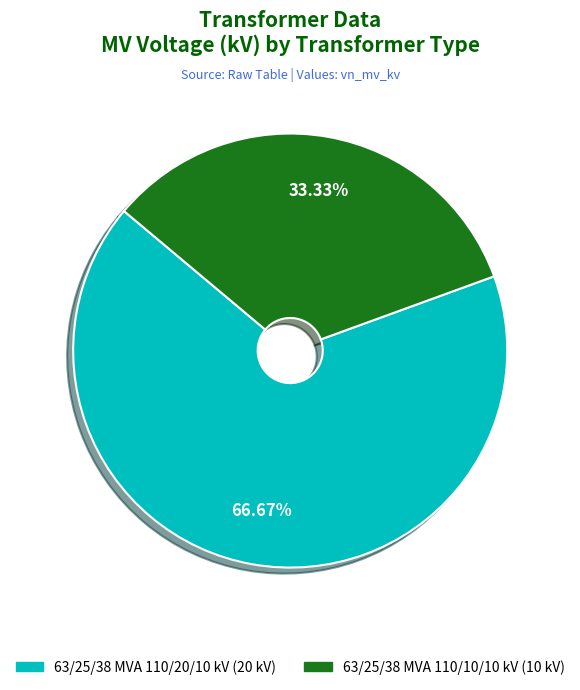

Is the sum of 63/25/38 MVA 110/20/10 kV and 63/25/38 MVA 110/10/10 kV greater than half?

Yes